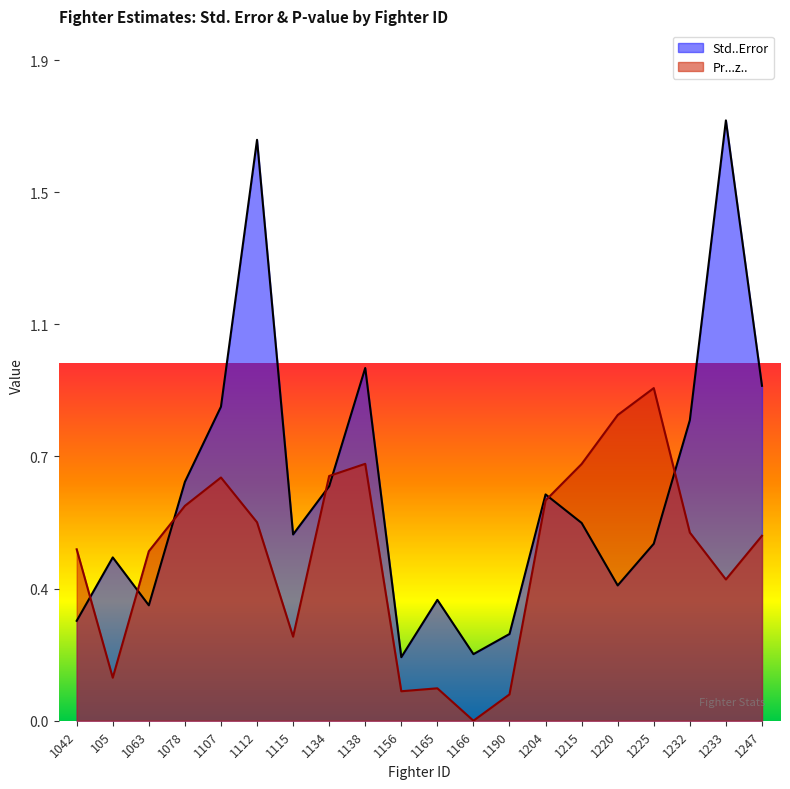

What is the difference between the maximum and second lowest values in the Std..Error series?

1.5